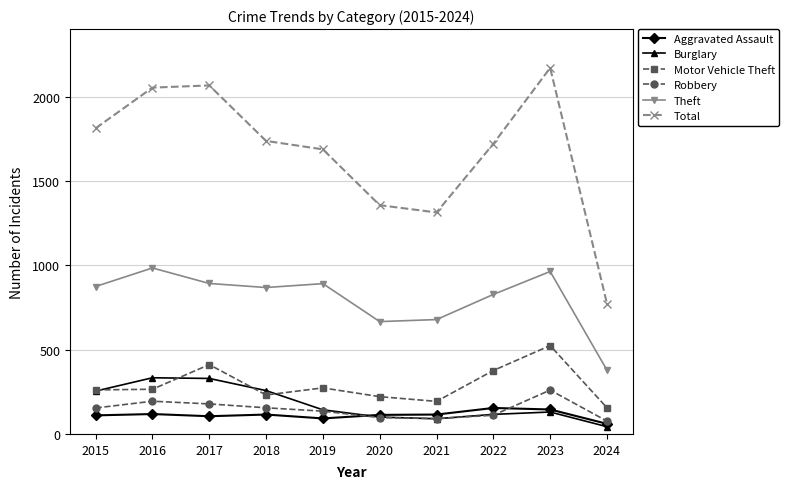

What is the difference between the maximum and minimum values in the Motor Vehicle Theft series?

369